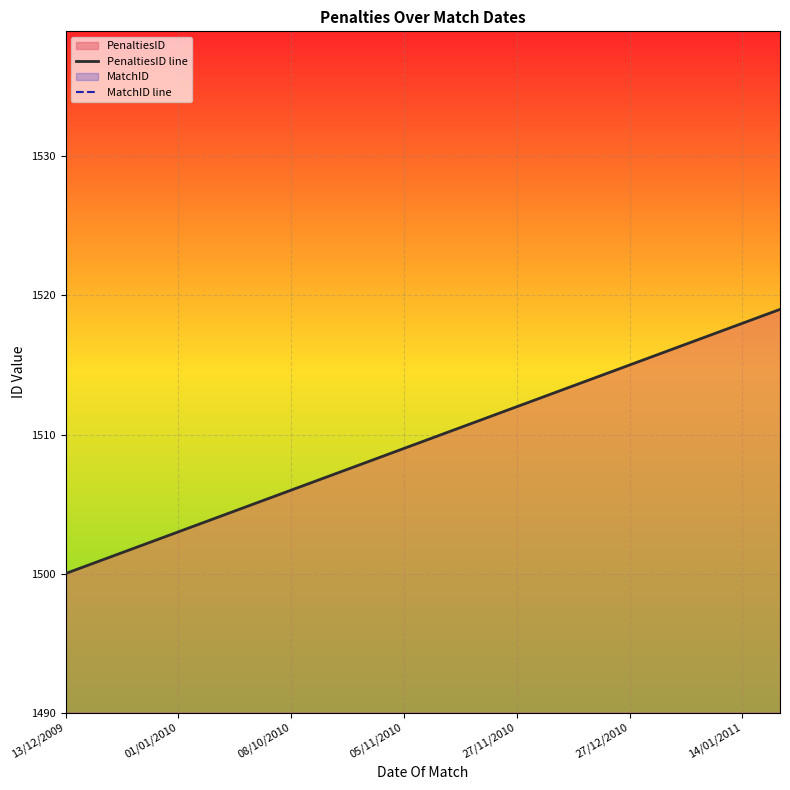

True or false: PenaltiesID line has a value of 730 at 14/01/2011.

False